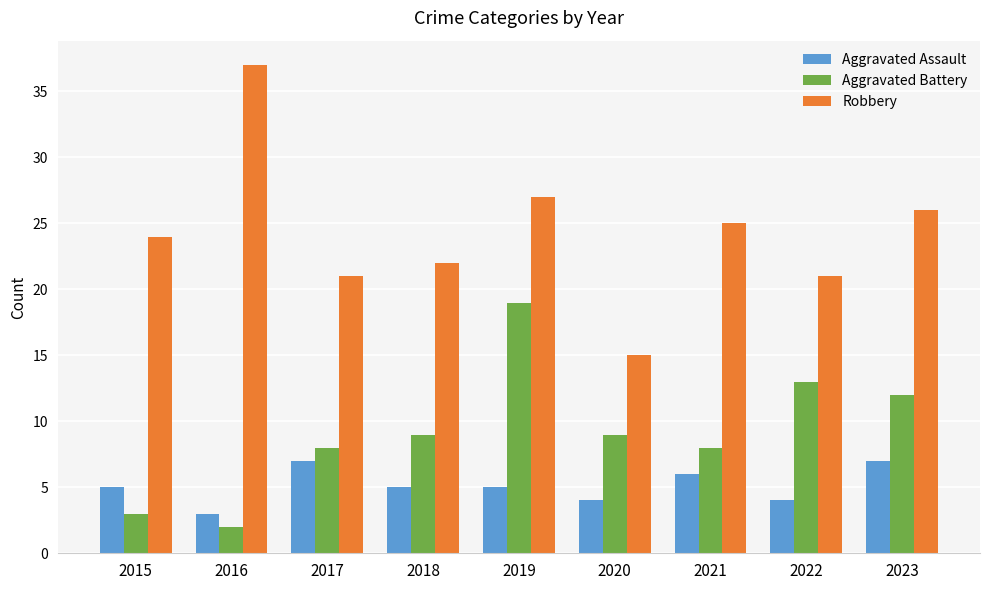

Is it true that Aggravated Assault equals 7 at 2017?

True